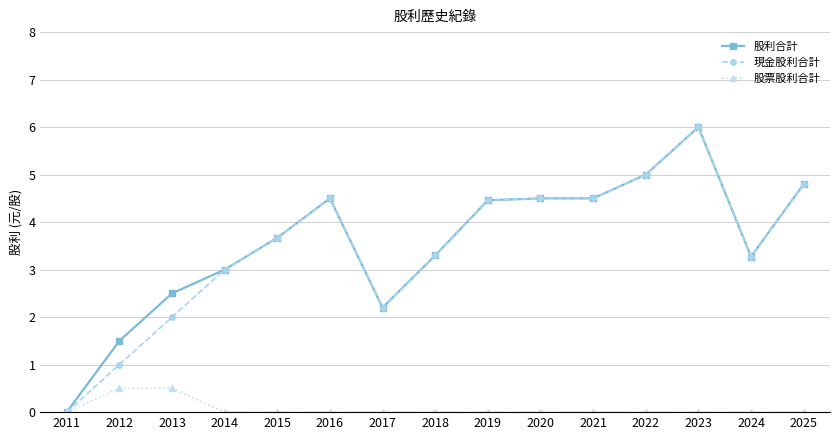

Where is the first local maximum for 股利合計?

2016